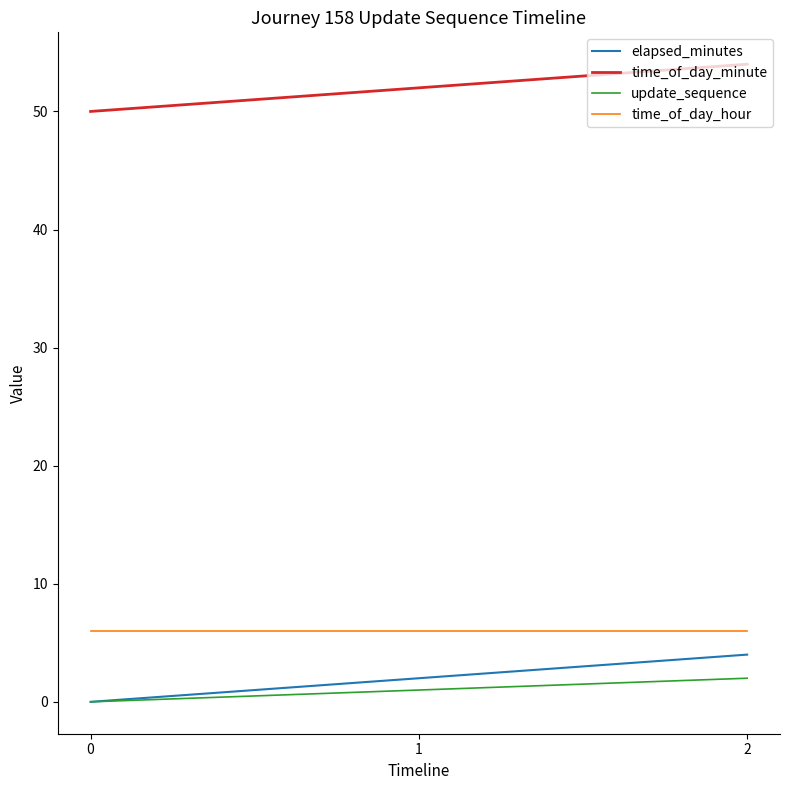

Which series has the largest total across all categories?

time_of_day_minute